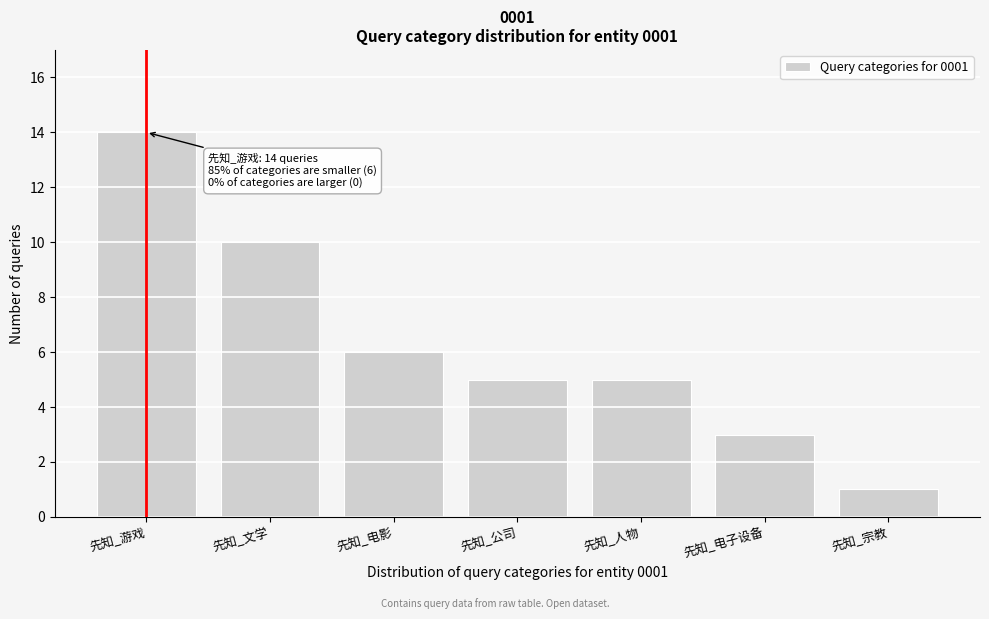

Reading left to right, list all the values displayed in this chart.

先知_游戏=14	先知_文学=10	先知_电影=6	先知_公司=5	先知_人物=5	先知_电子设备=3	先知_宗教=1